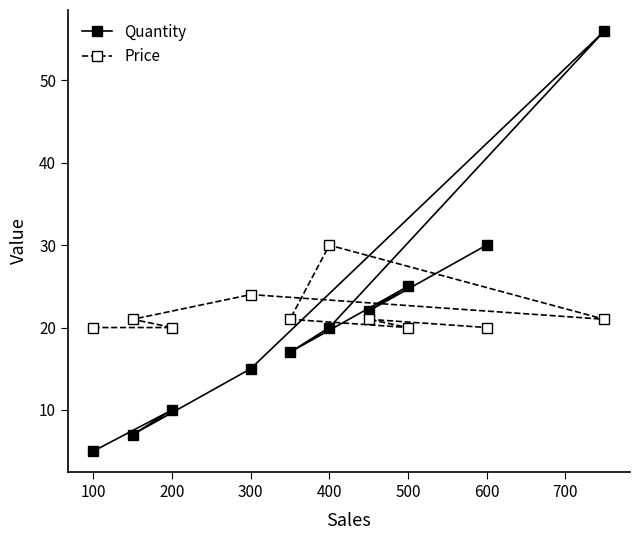

The value of Quantity at 100 is 8. True or false?

False